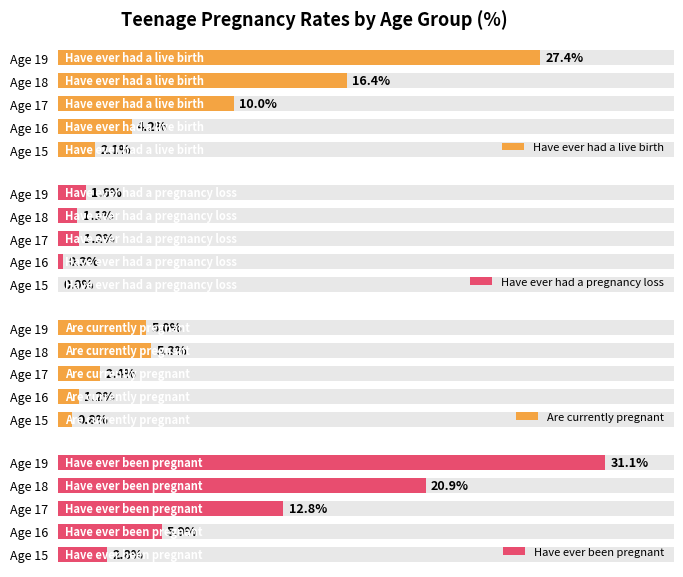

Is the value of Have ever had a live birth at Age 16 greater than the value of Have ever had a pregnancy loss at Age 19?

Yes